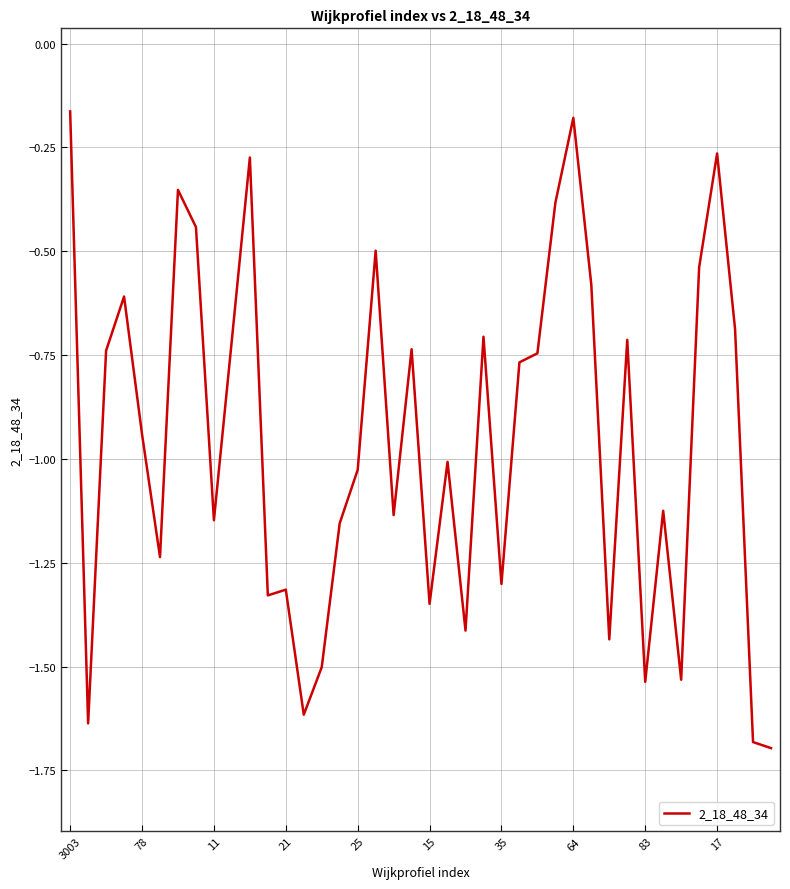

How many lines are shown in the chart?

1